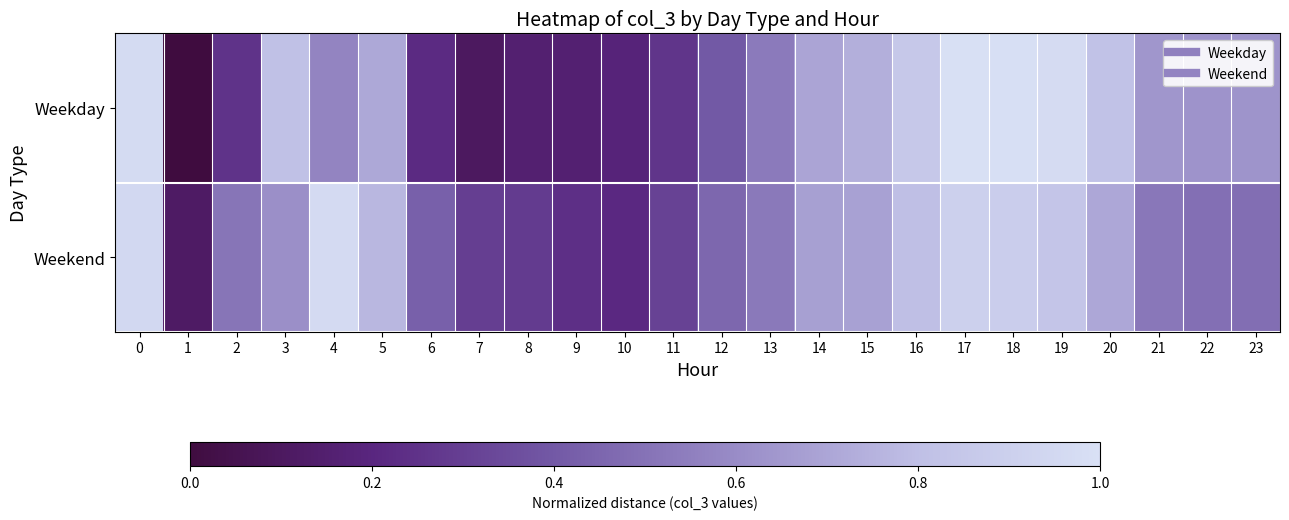

Reading left to right, list all the values displayed in this chart.

Weekday: 0=1.0	1=0.0	2=0.3	3=0.8	4=0.6	5=0.7	6=0.2	7=0.1	8=0.2	9=0.2	10=0.2	11=0.3	12=0.4	13=0.5	14=0.7	15=0.7	16=0.9	17=1.0	18=1.0	19=1.0	20=0.8	21=0.6	22=0.6	23=0.6
Weekend: 0=1.0	1=0.1	2=0.5	3=0.6	4=1.0	5=0.8	6=0.4	7=0.3	8=0.3	9=0.2	10=0.2	11=0.3	12=0.5	13=0.5	14=0.7	15=0.7	16=0.8	17=0.9	18=0.9	19=0.8	20=0.7	21=0.5	22=0.5	23=0.5